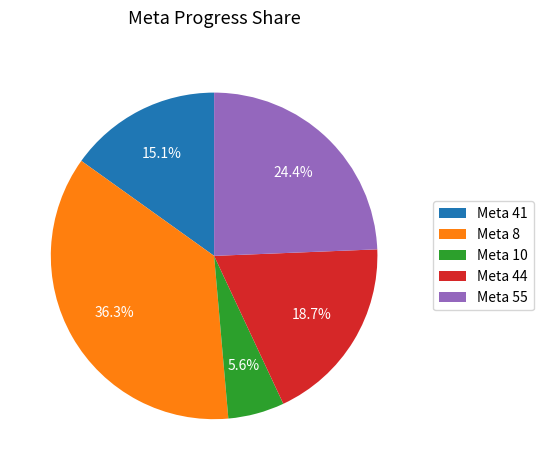

Which slice is the smallest?

Meta 10